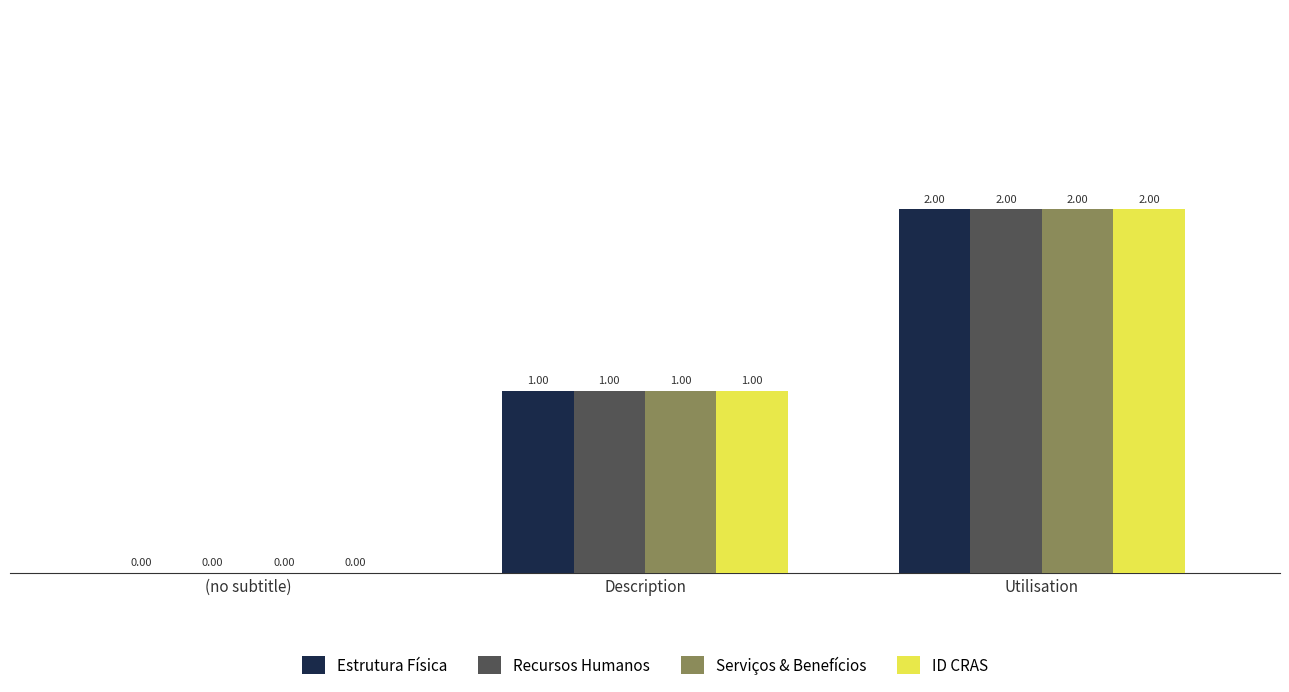

At which category does the chart reach its peak across all series?

Utilisation